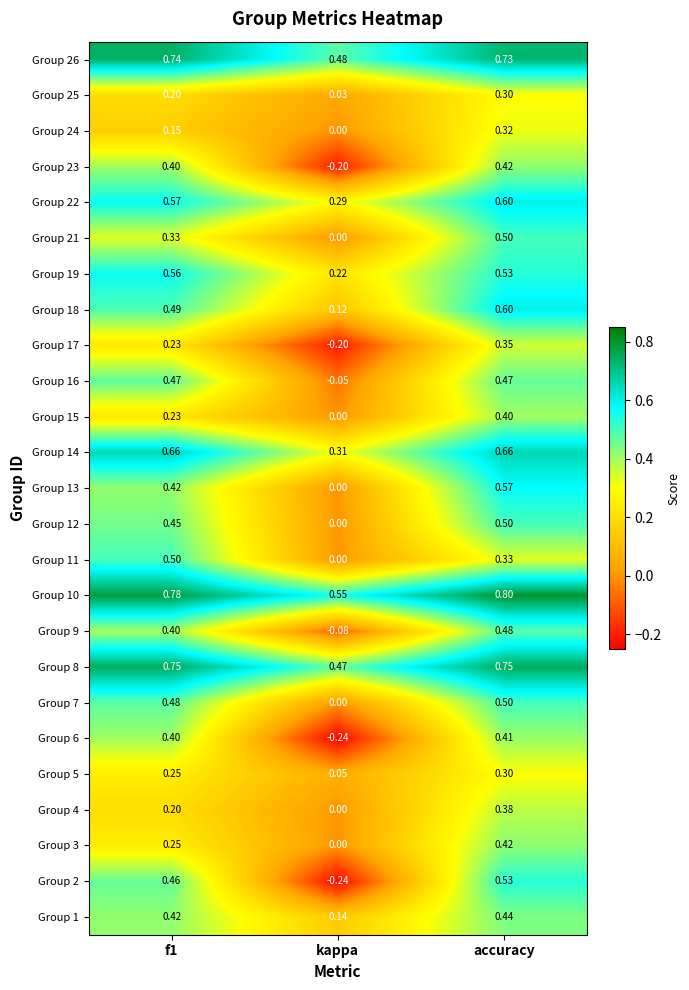

Where is Group 16 nearest to the value 0?

kappa